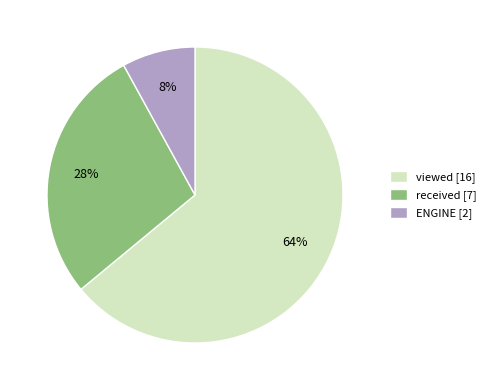

Count the number of slices in the pie.

3